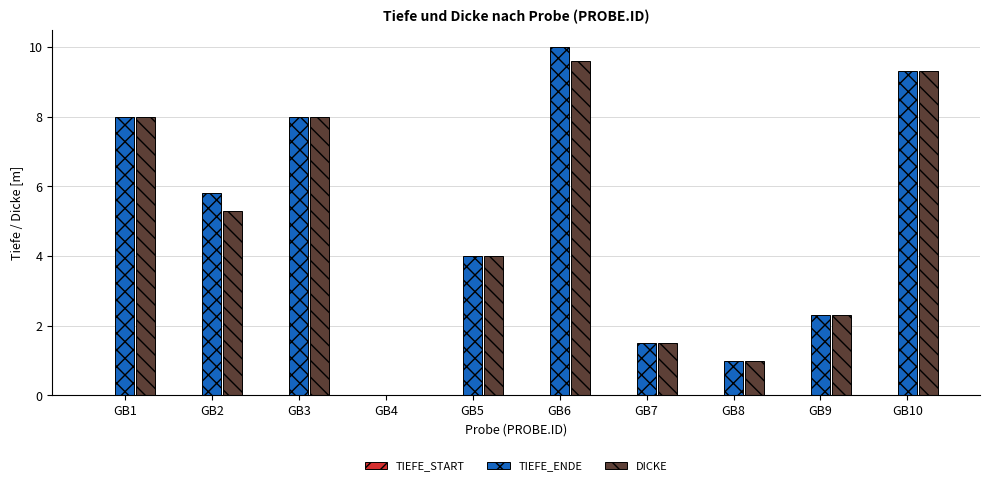

How many positive values does the DICKE series have?

9